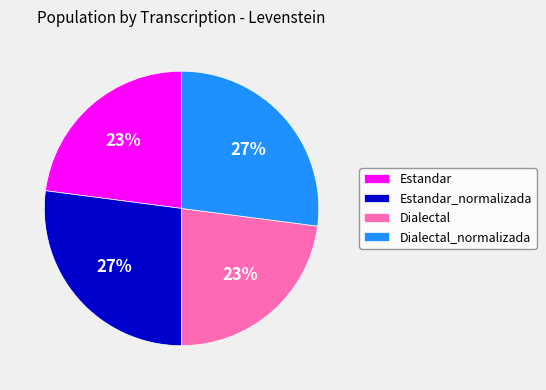

Combined, do Dialectal and Estandar account for over 50%?

No